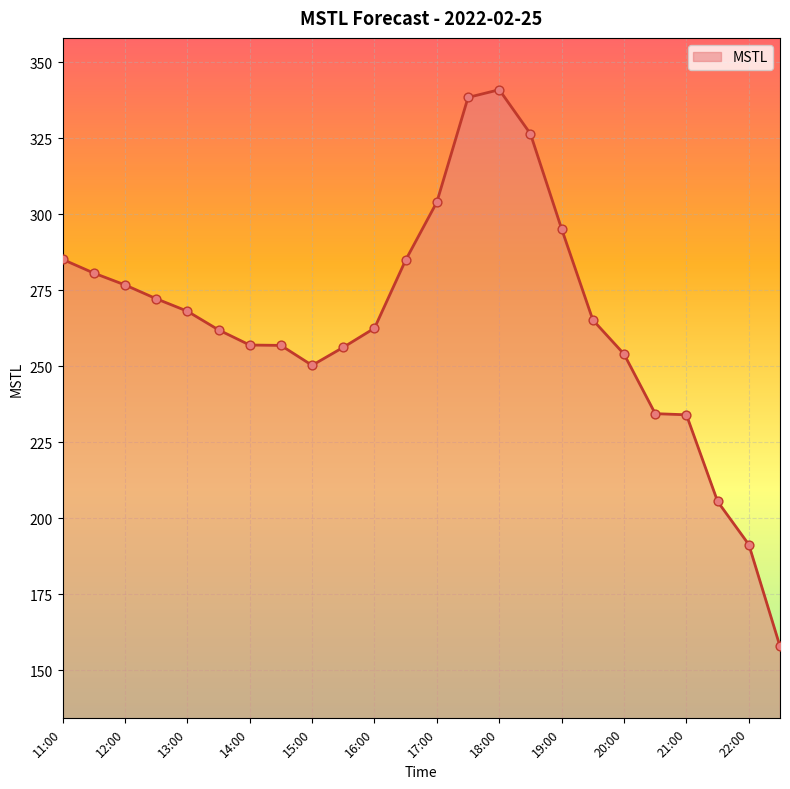

What is the minimum value shown in the chart?

157.9